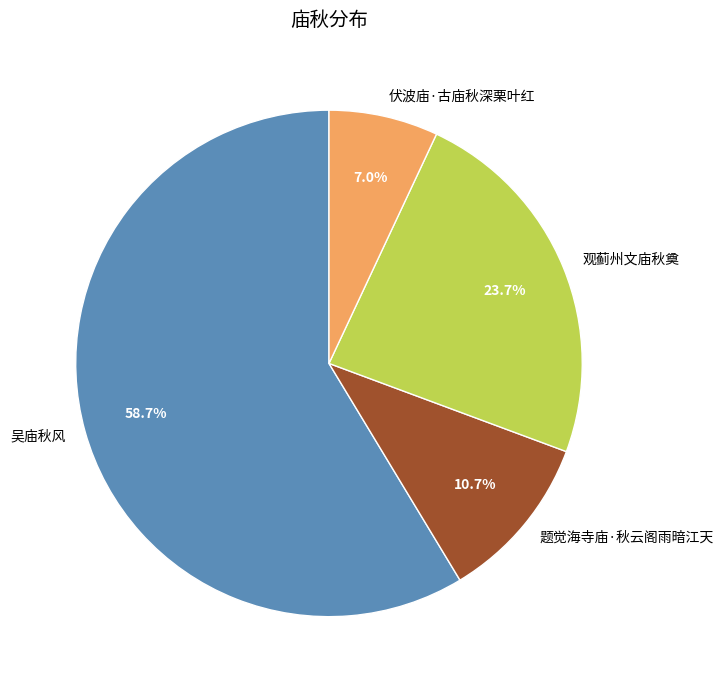

To the nearest percent, what is the difference between the 伏波庙·古庙秋深栗叶红 and 观蓟州文庙秋奠 slice percentages?

17%